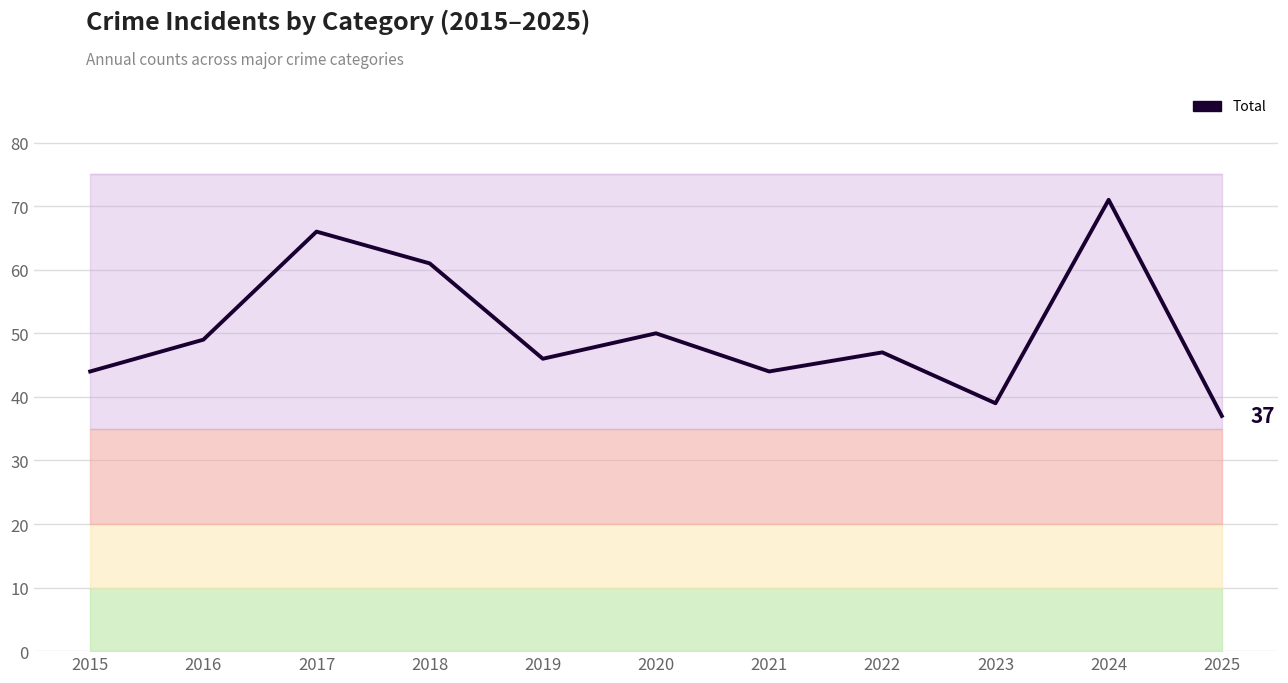

At which label does the data first exceed 47?

2016